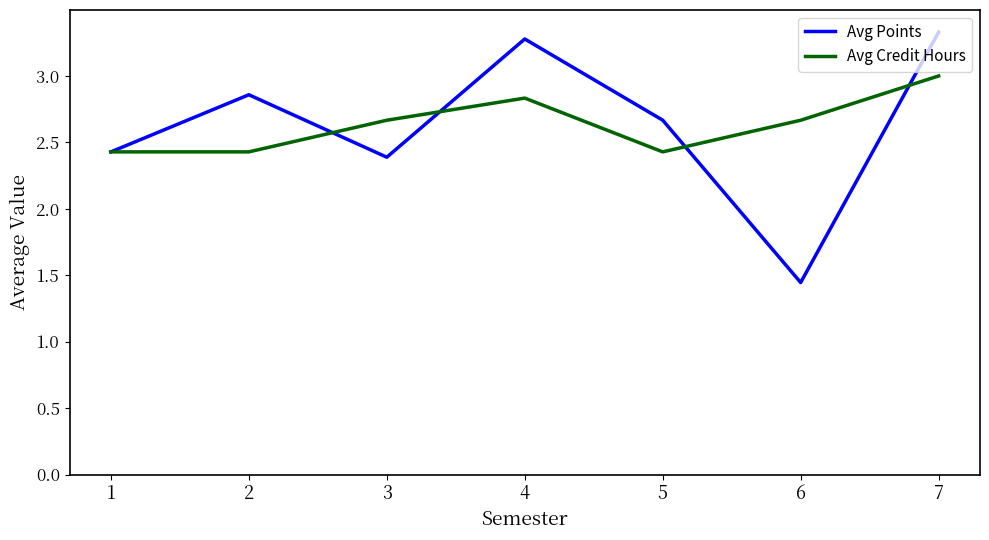

At which category does Avg Points reach its first local peak?

2